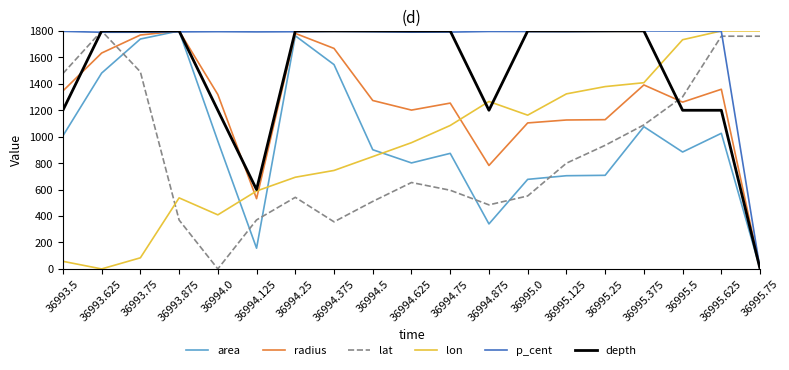

How many lines are shown in the chart?

6